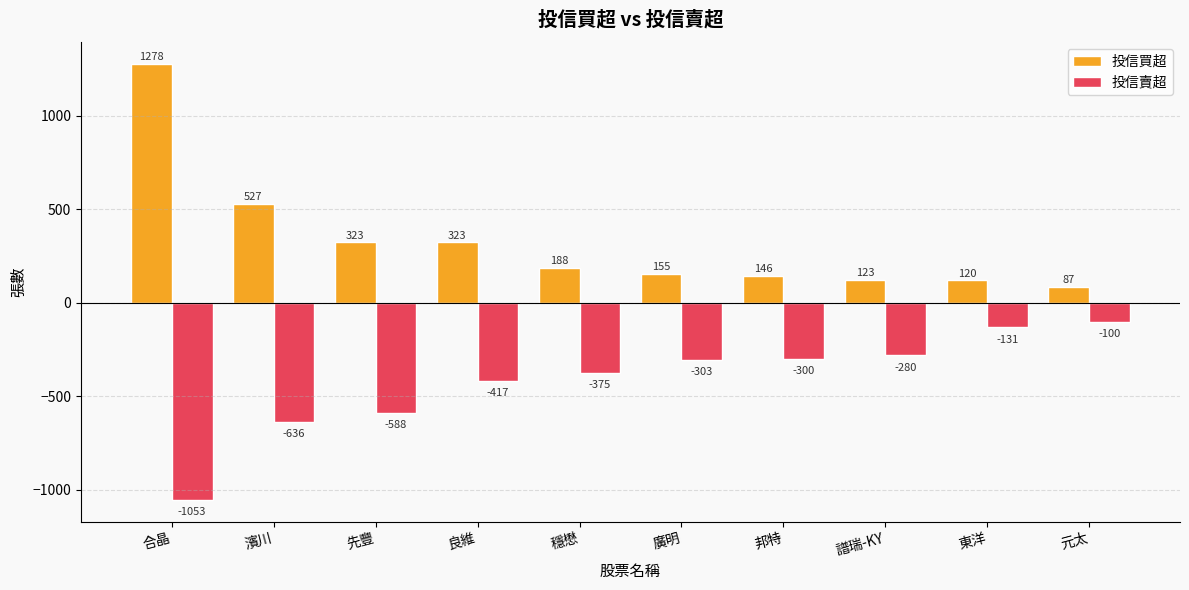

Reading left to right, list all the values displayed in this chart.

投信買超: 1278	527	323	323	188	155	146	123	120	87
投信賣超: -1053	-636	-588	-417	-375	-303	-300	-280	-131	-100